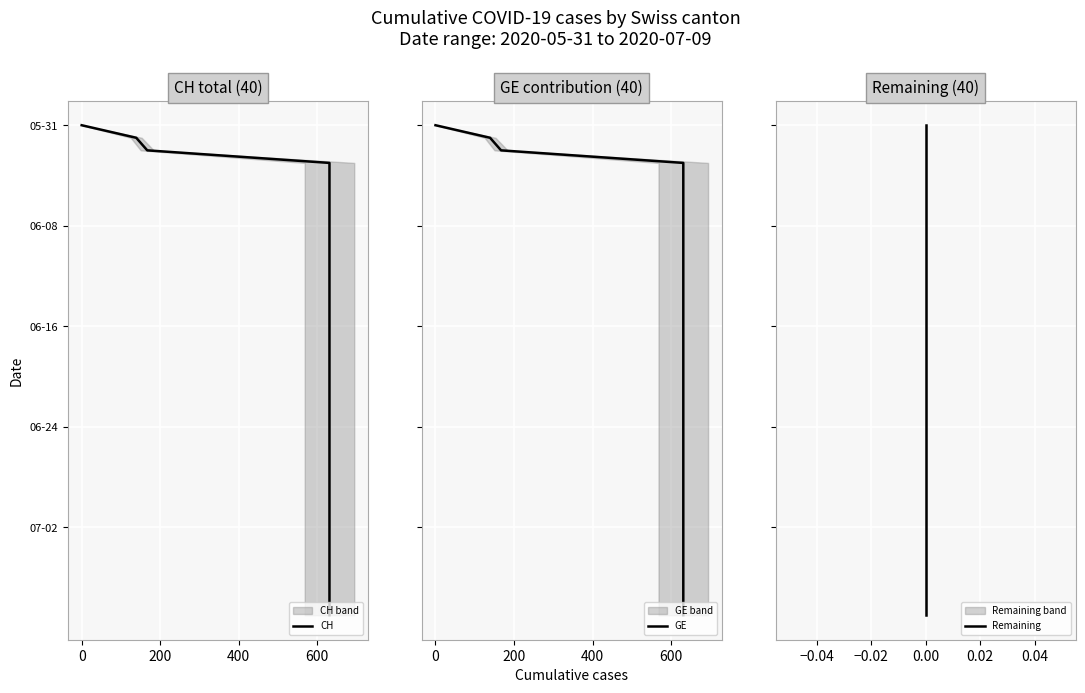

Is the value of CH at 23 greater than the value of GE at 800?

Yes